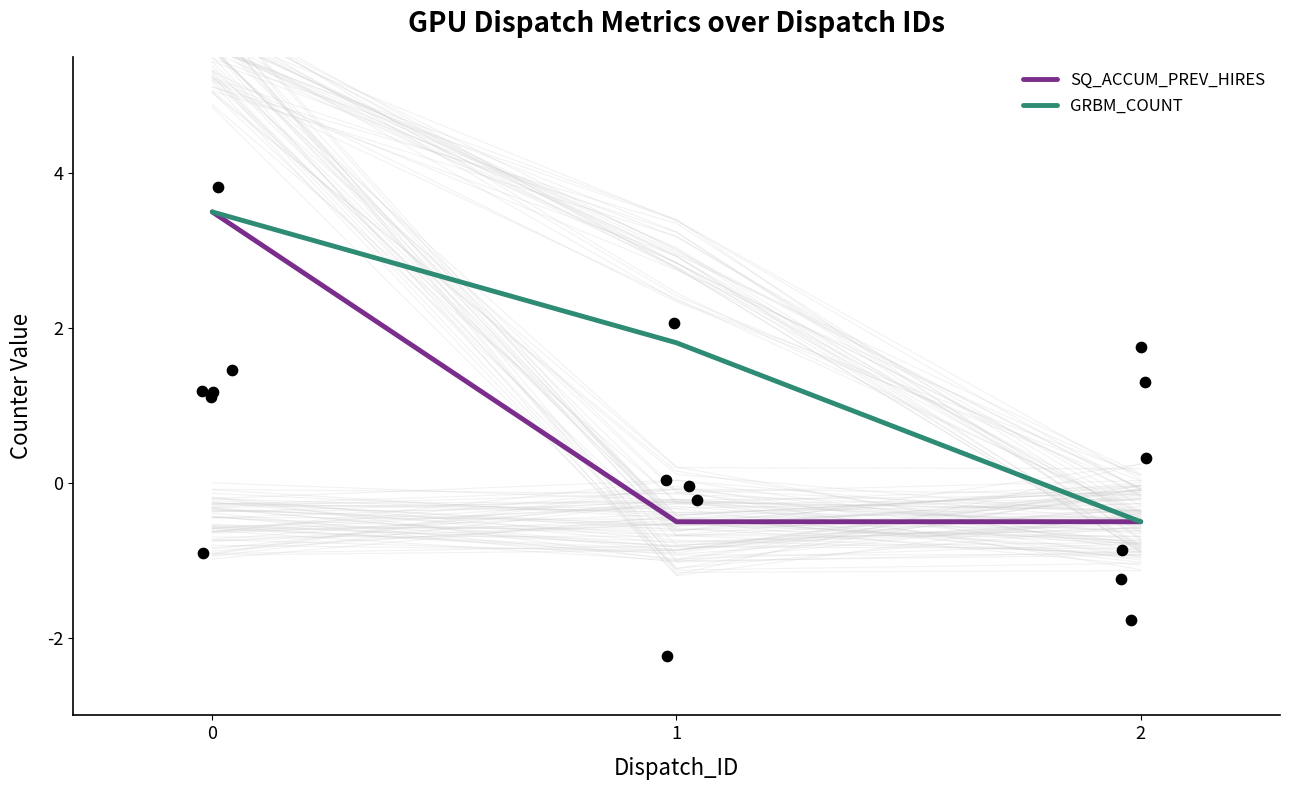

What is the total value across all series at 1?

1.3